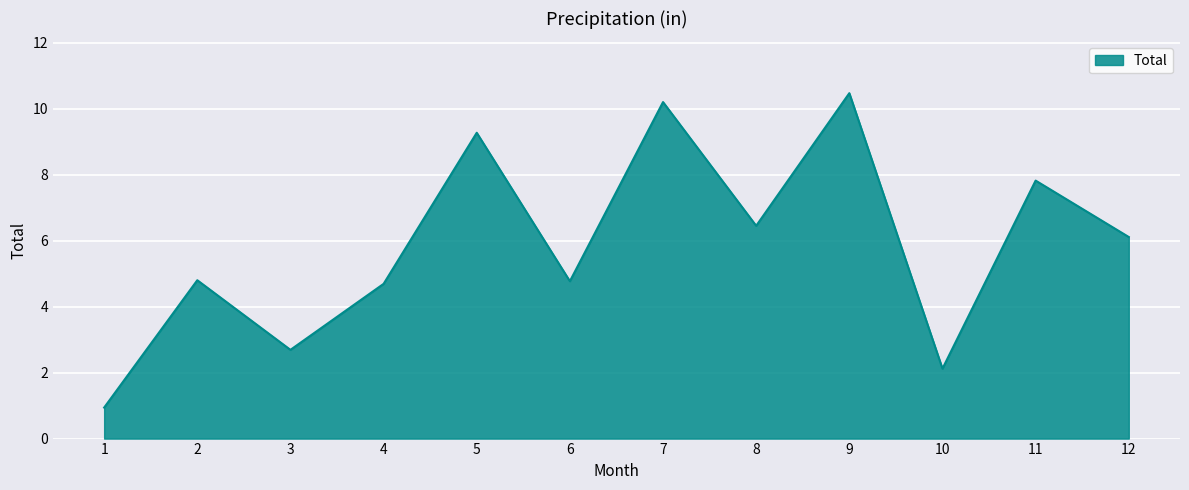

Which category has the lowest value across all series?

1